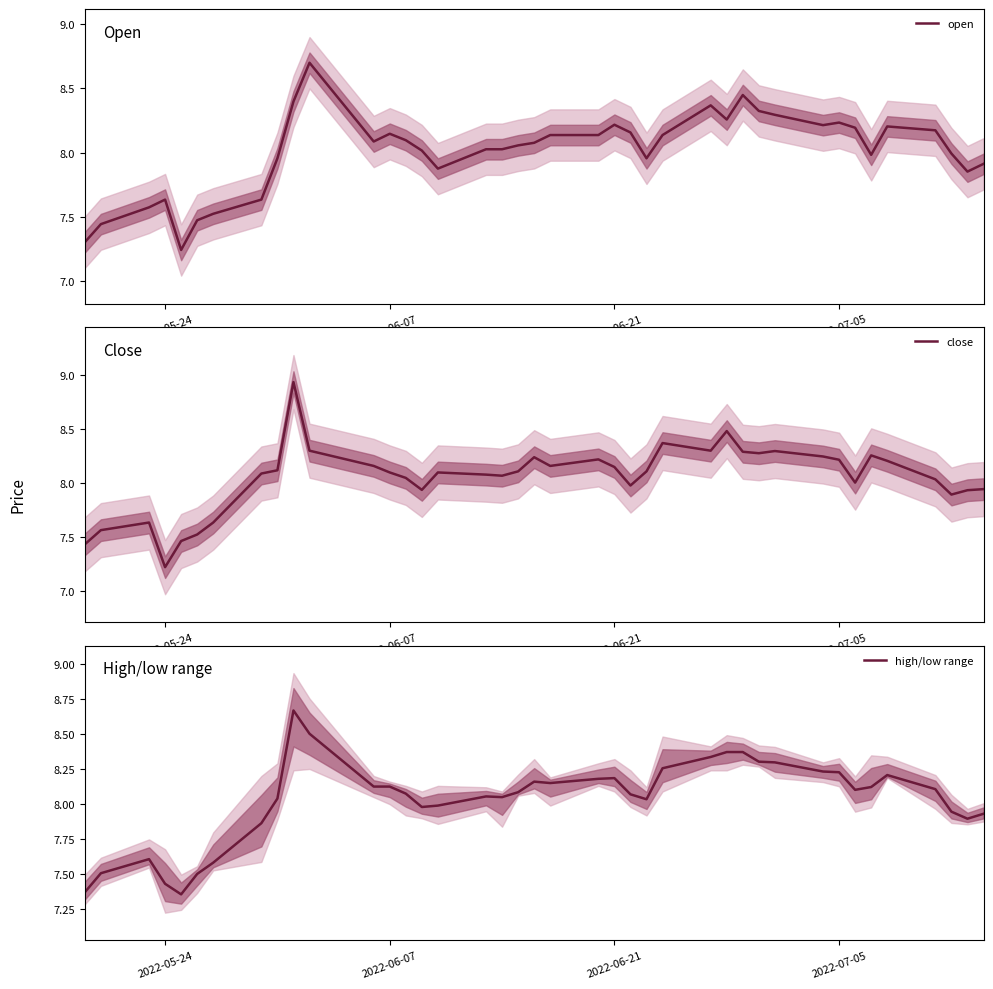

The high/low range series shows 3.1 at 2022-05-24. True or false?

False